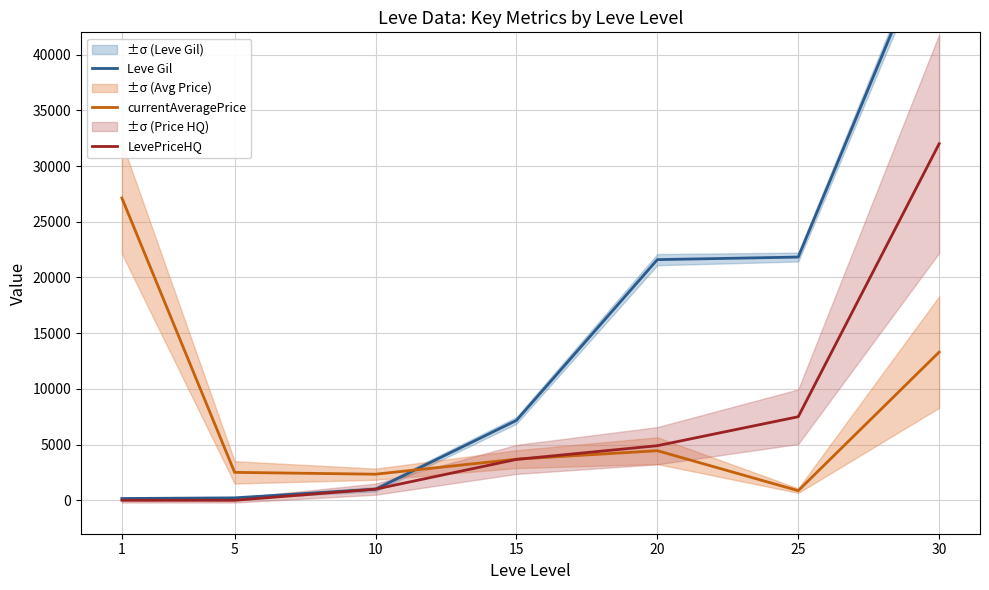

What is the difference between the highest and lowest values at 5?

2507